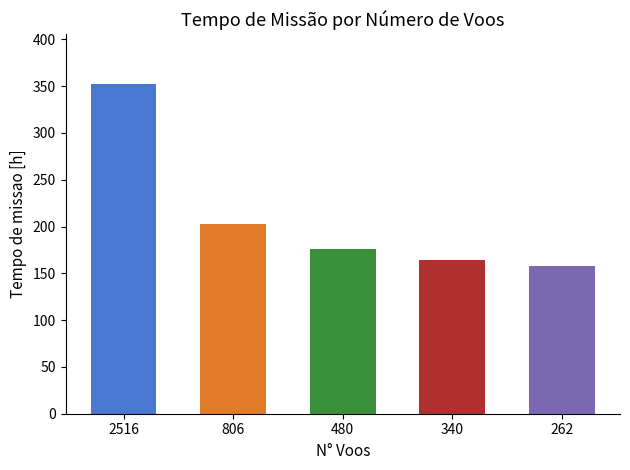

Rank the categories by value from highest to lowest.

2516, 806, 480, 340, 262